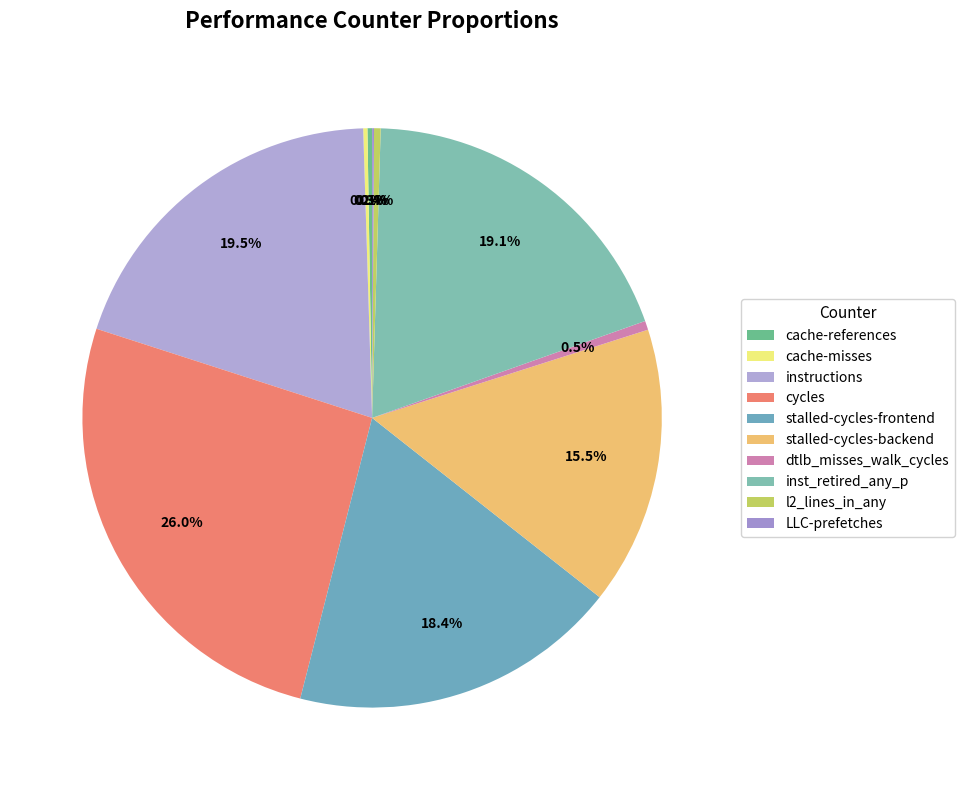

How many segments does this pie chart have?

10